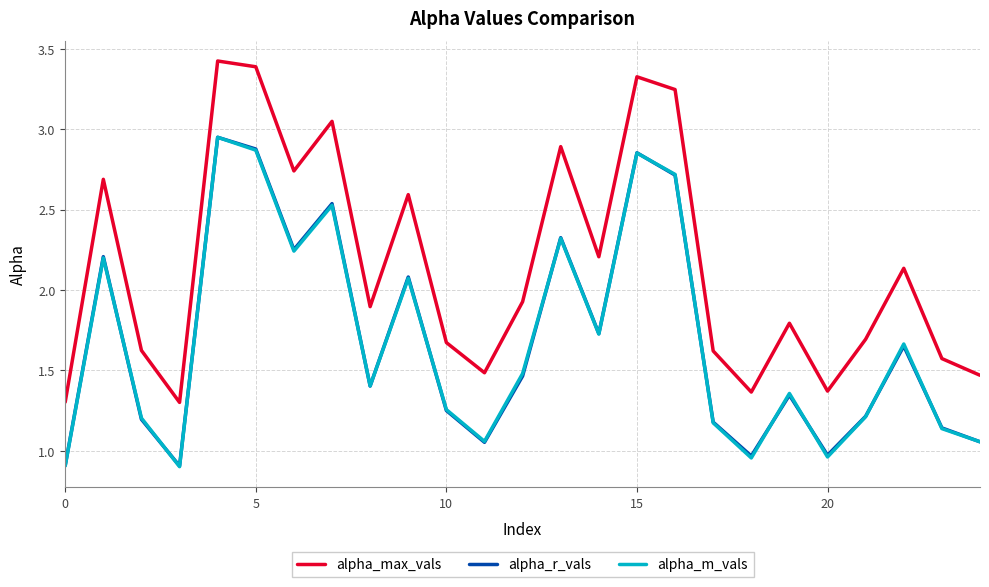

In alpha_max_vals, how many points are higher than both neighbors (excluding endpoints)?

8